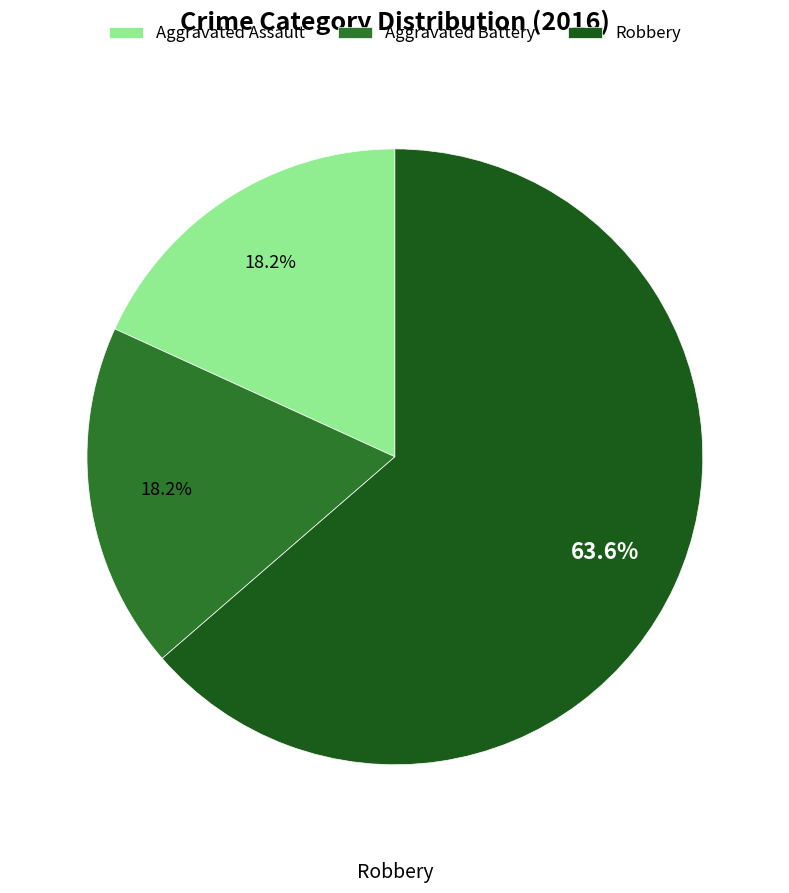

What percentage is the Aggravated Assault slice, to the nearest percent?

18%